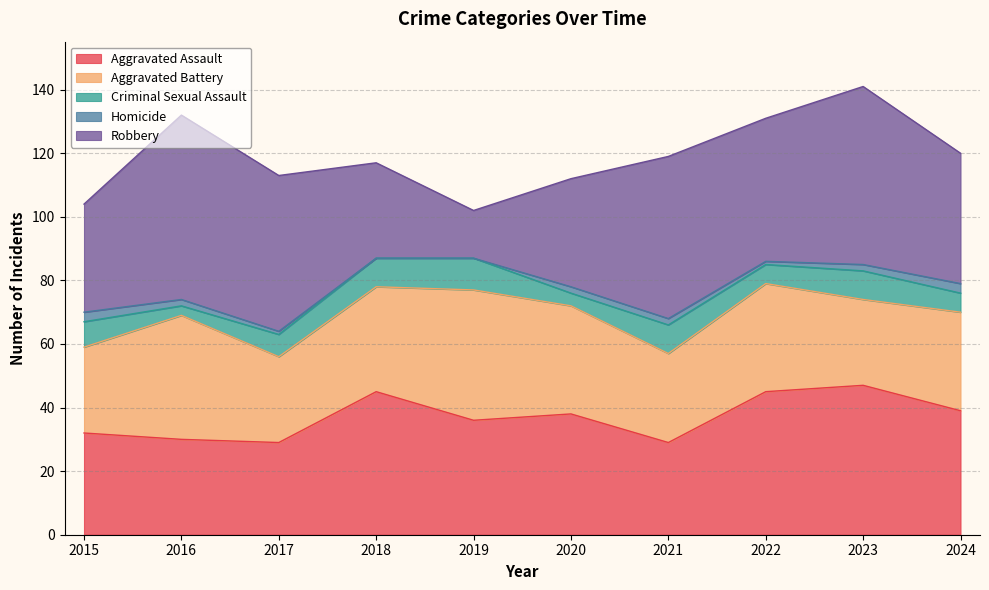

What is the value of the Homicide point at the 9th from the left?

2